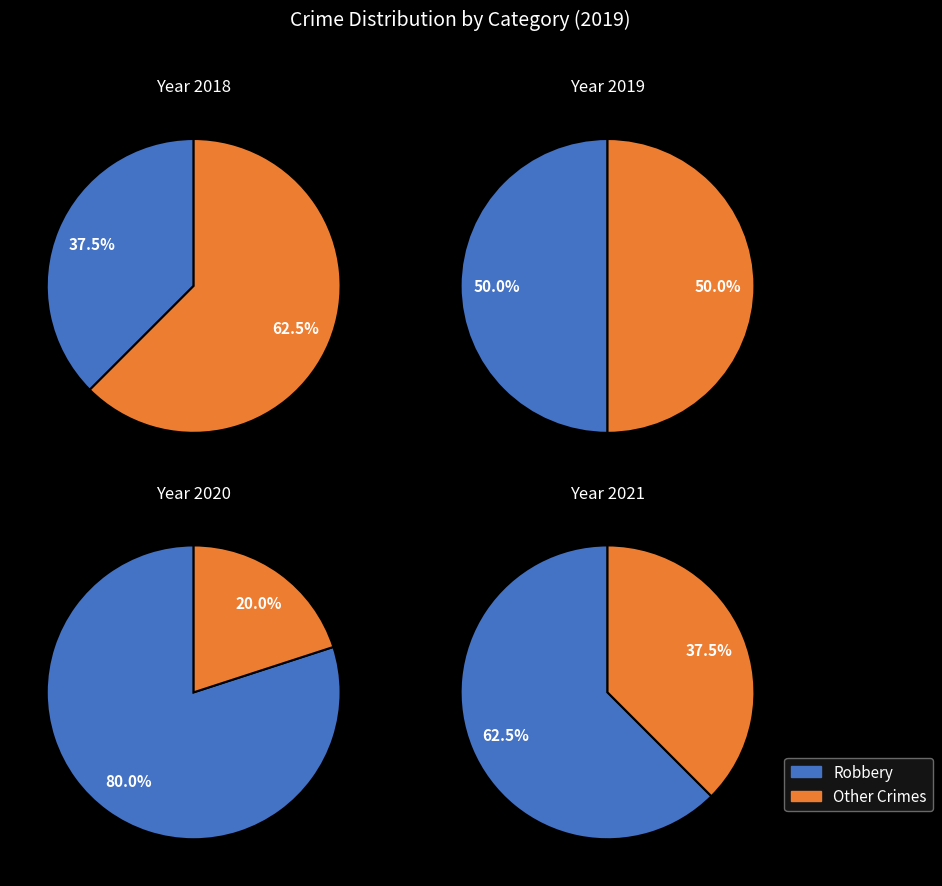

Between 2 and 3, which is larger?

3